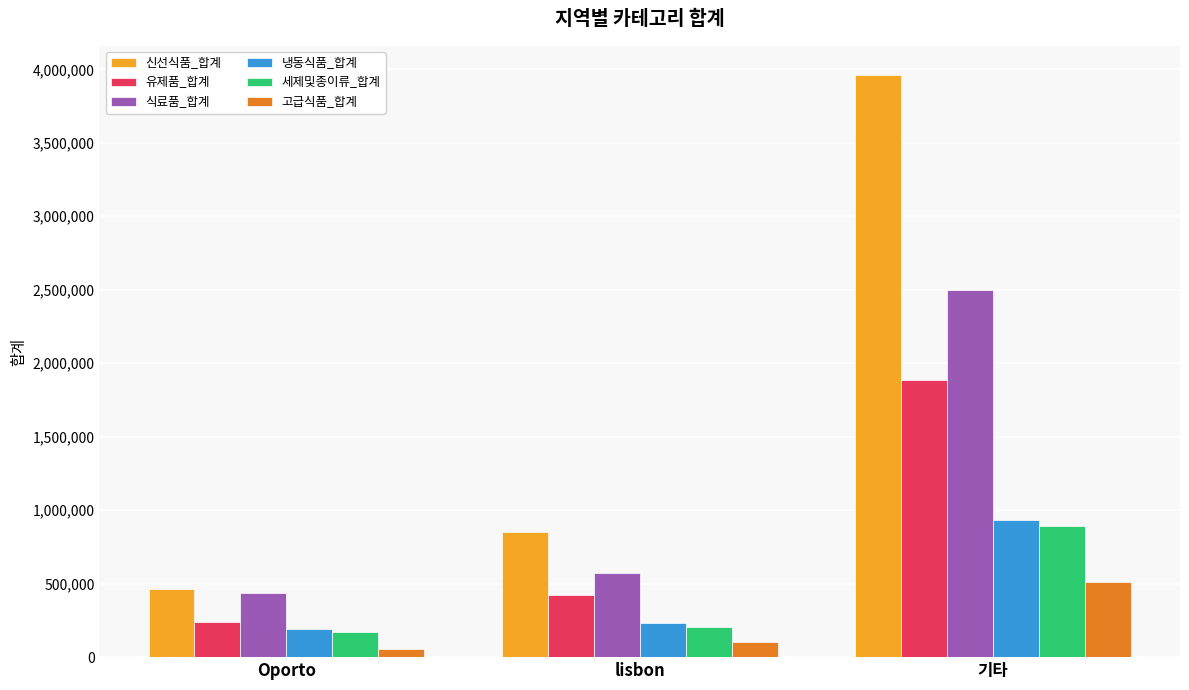

What is the label of the 2nd bar from the right?

lisbon